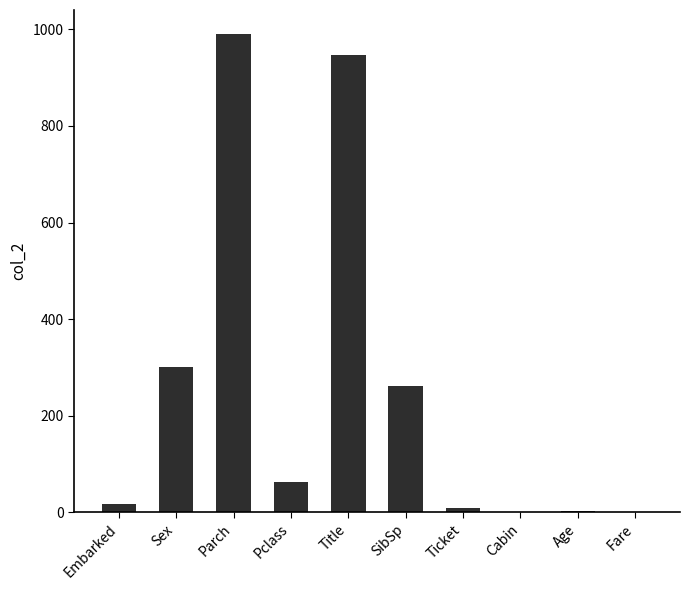

At which category does the chart reach its peak across all series?

Parch